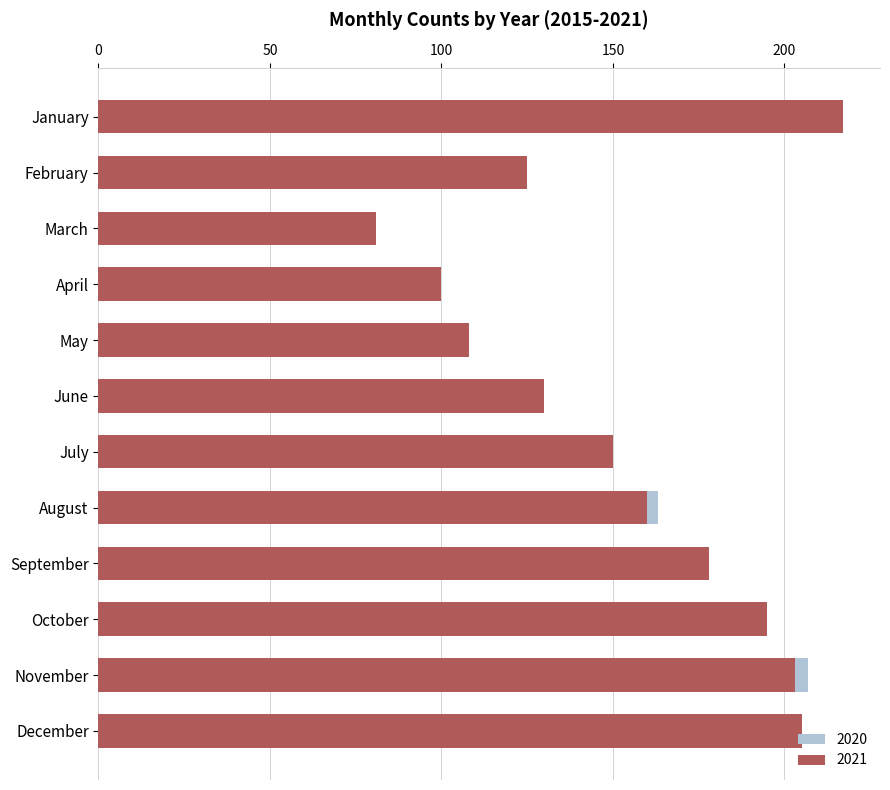

Are the bars horizontal?

Yes